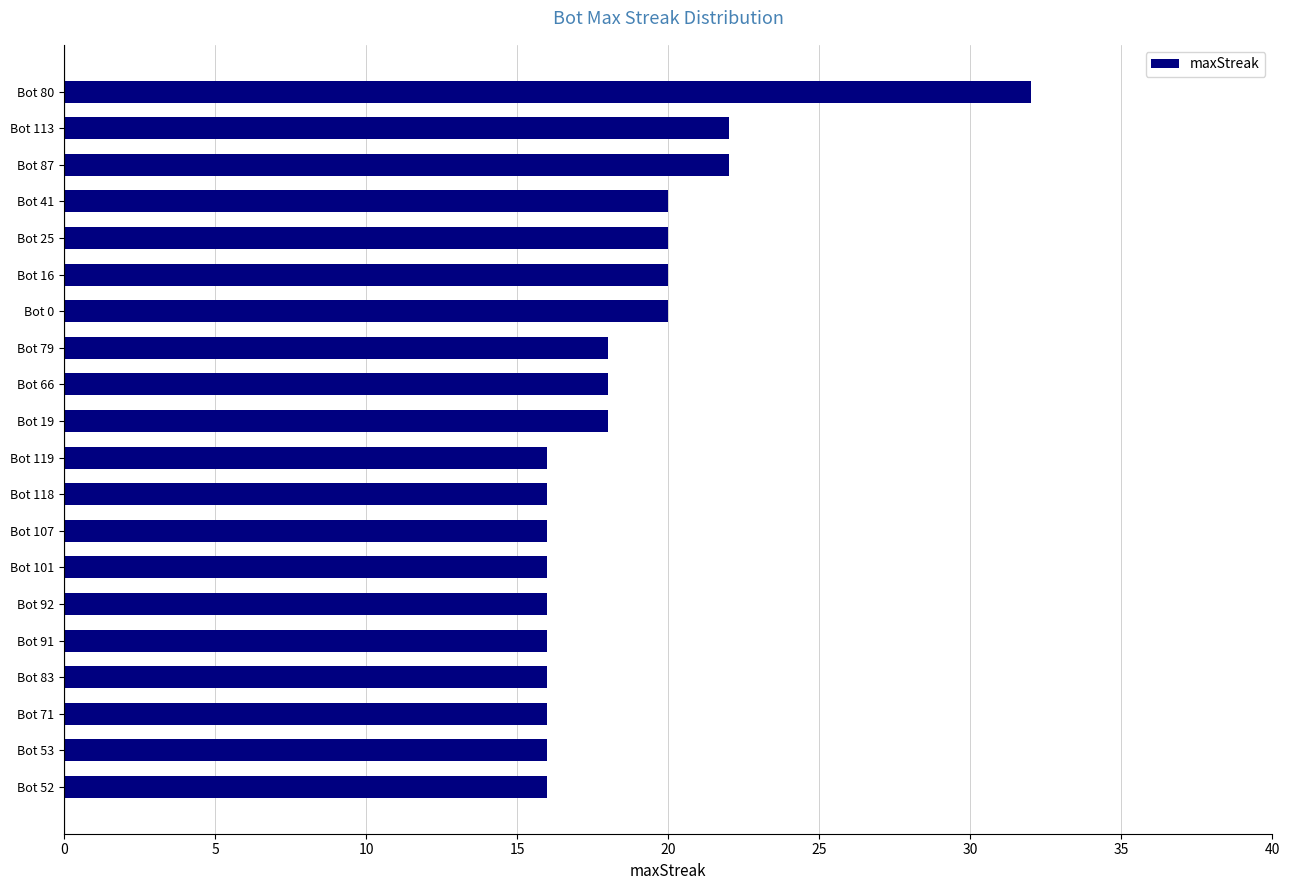

Reading top to bottom, extract all data points from this chart.

32	22	22	20	20	20	20	18	18	18	16	16	16	16	16	16	16	16	16	16